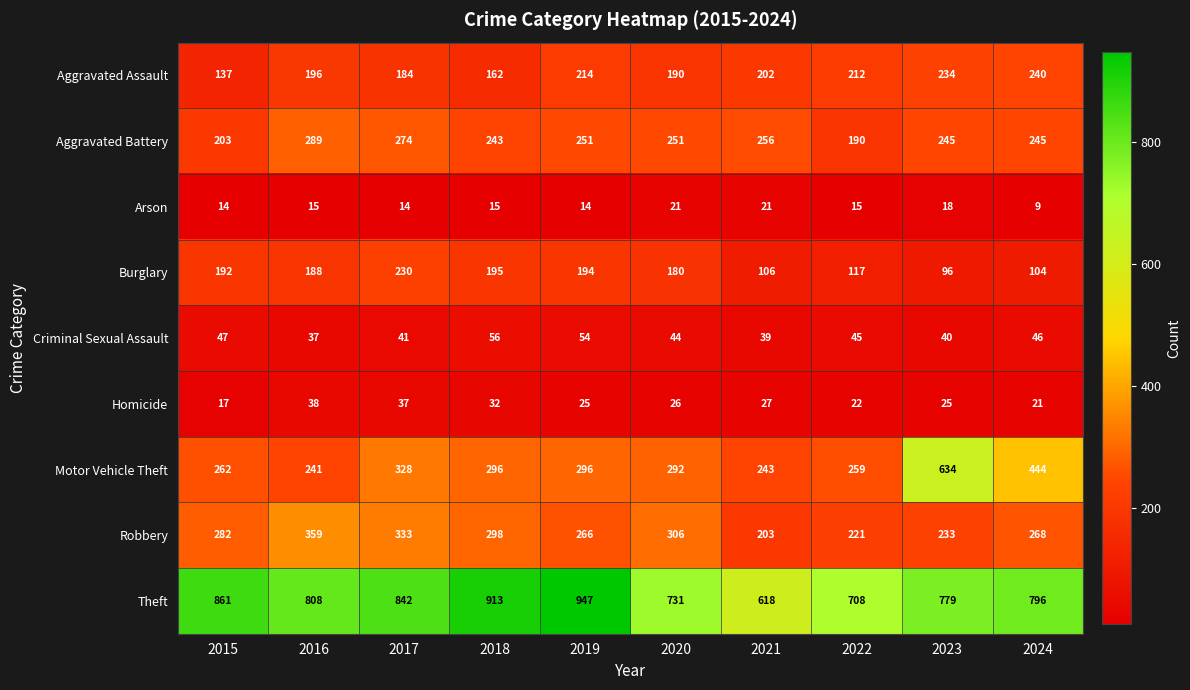

What is the approximate value of Burglary at 2016, to the nearest 50?

200